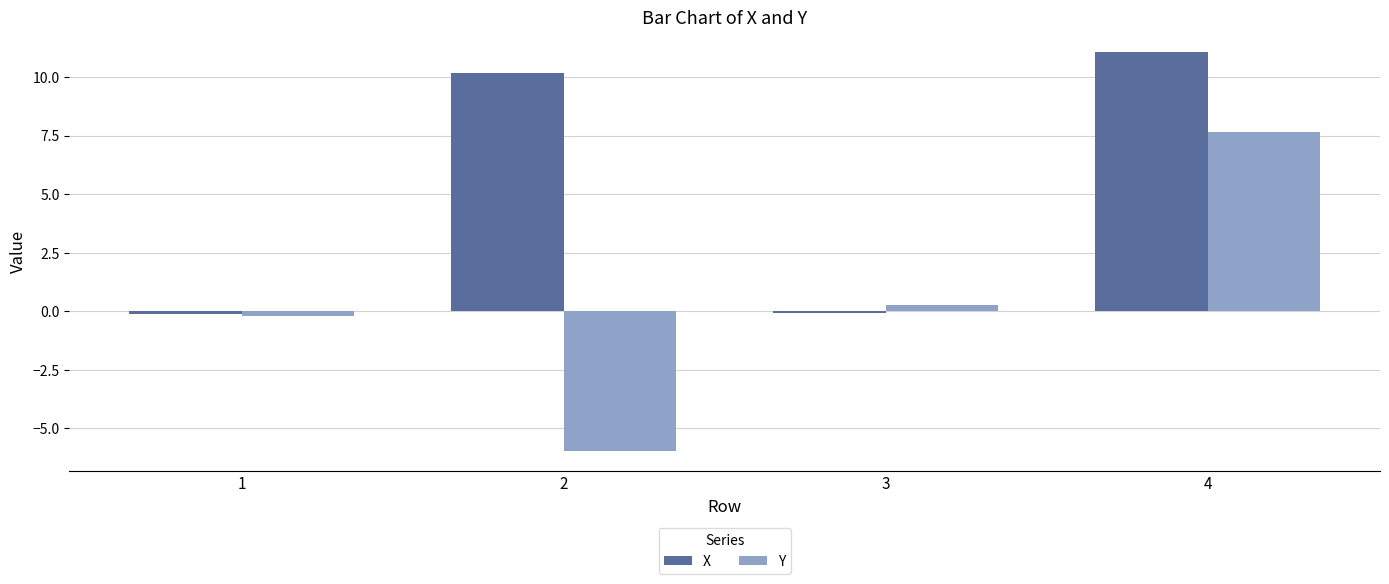

What is the minimum value shown in the chart?

-6.0